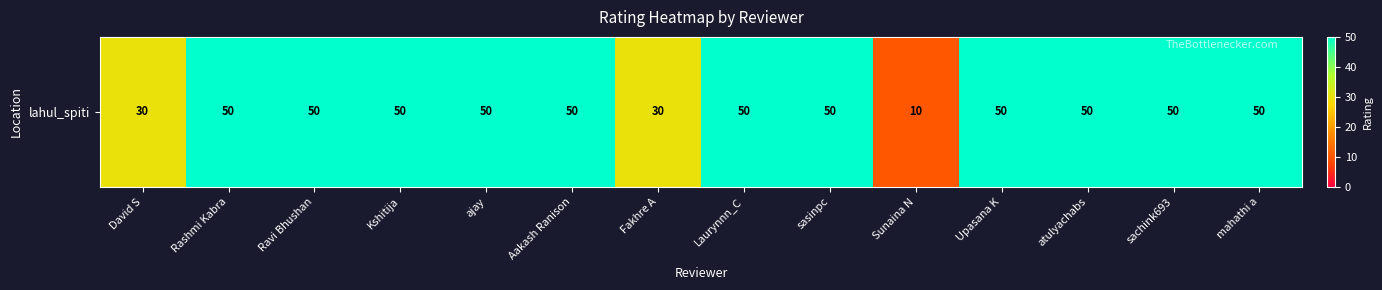

What is the difference between the values at Upasana K and Fakhre A?

20